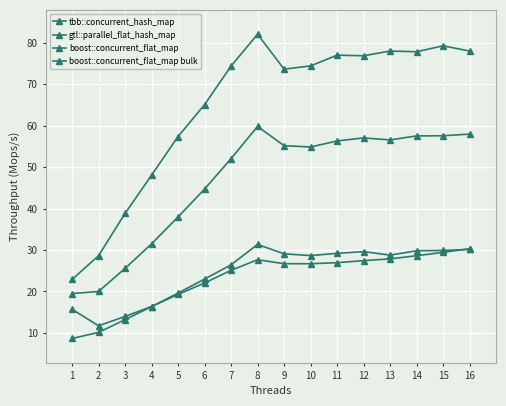

At 6, list the series in order from largest to smallest.

boost::concurrent_flat_map bulk, boost::concurrent_flat_map, tbb::concurrent_hash_map, gtl::parallel_flat_hash_map